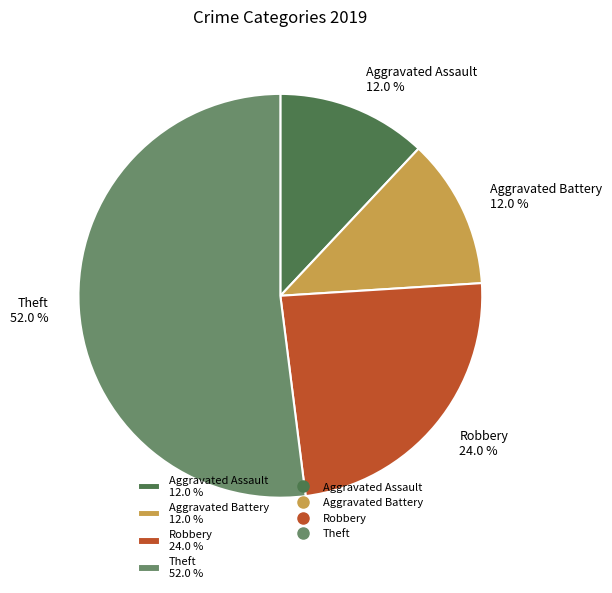

To the nearest percent, what is the difference between the largest and smallest slice percentages?

40%